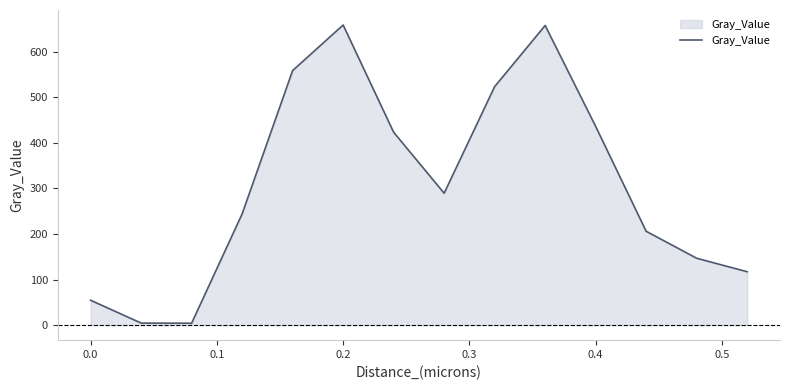

What is the greatest value displayed?

658.9